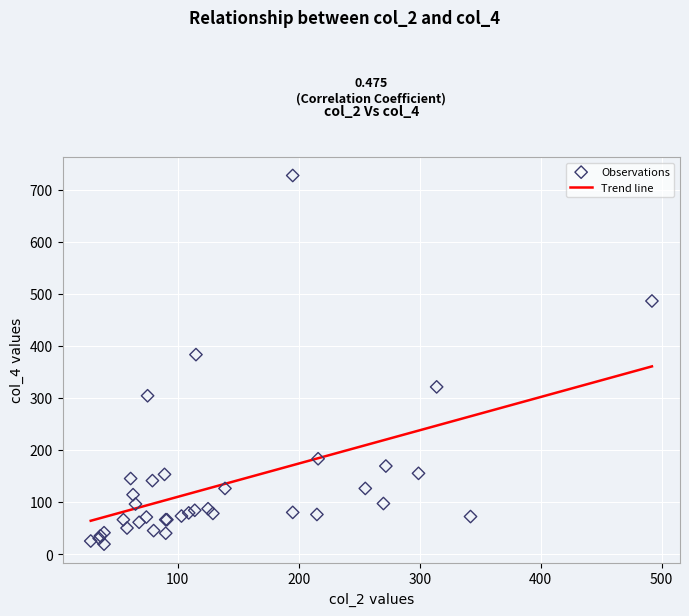

What Y value in the scatter plot is closest to 373?

383